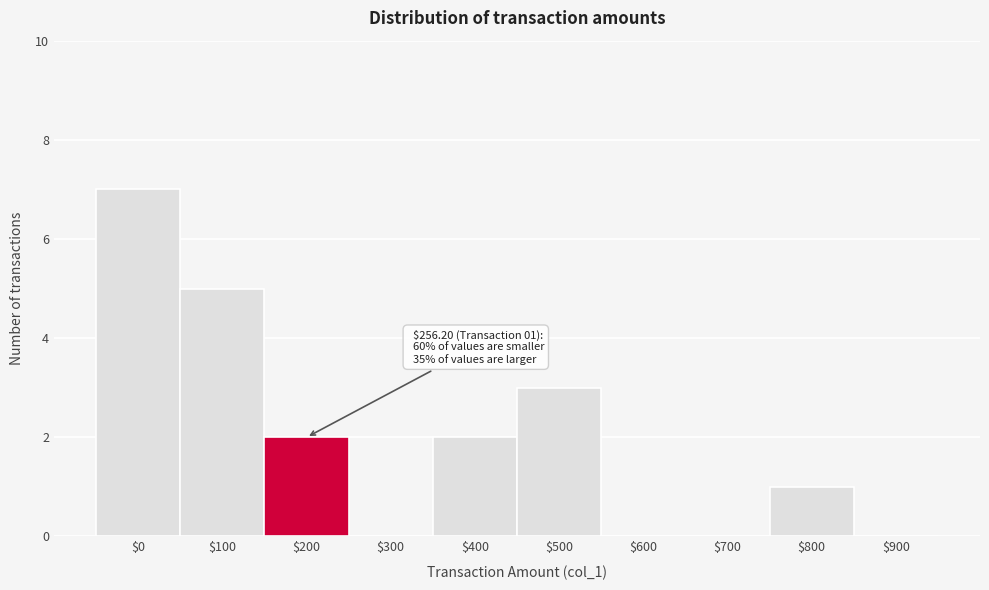

What is the maximum value shown in the chart?

7